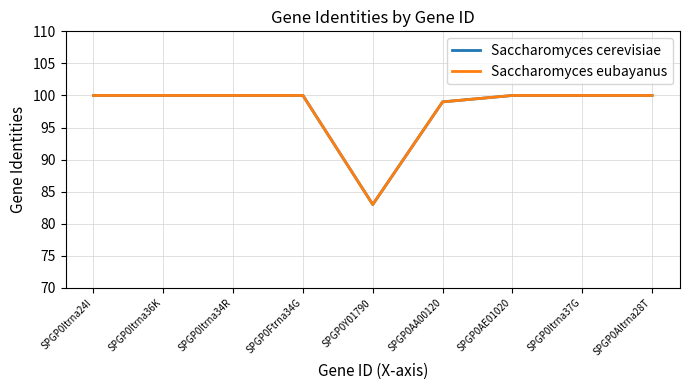

Is this an area chart (filled region under the line)?

No